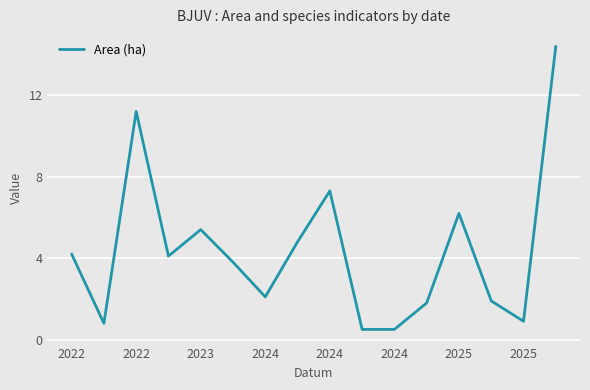

Reading right to left, list all the values displayed in this chart.

14.4	0.9	1.9	6.2	1.8	0.5	0.5	7.3	4.8	2.1	3.8	5.4	4.1	11.2	0.8	4.2